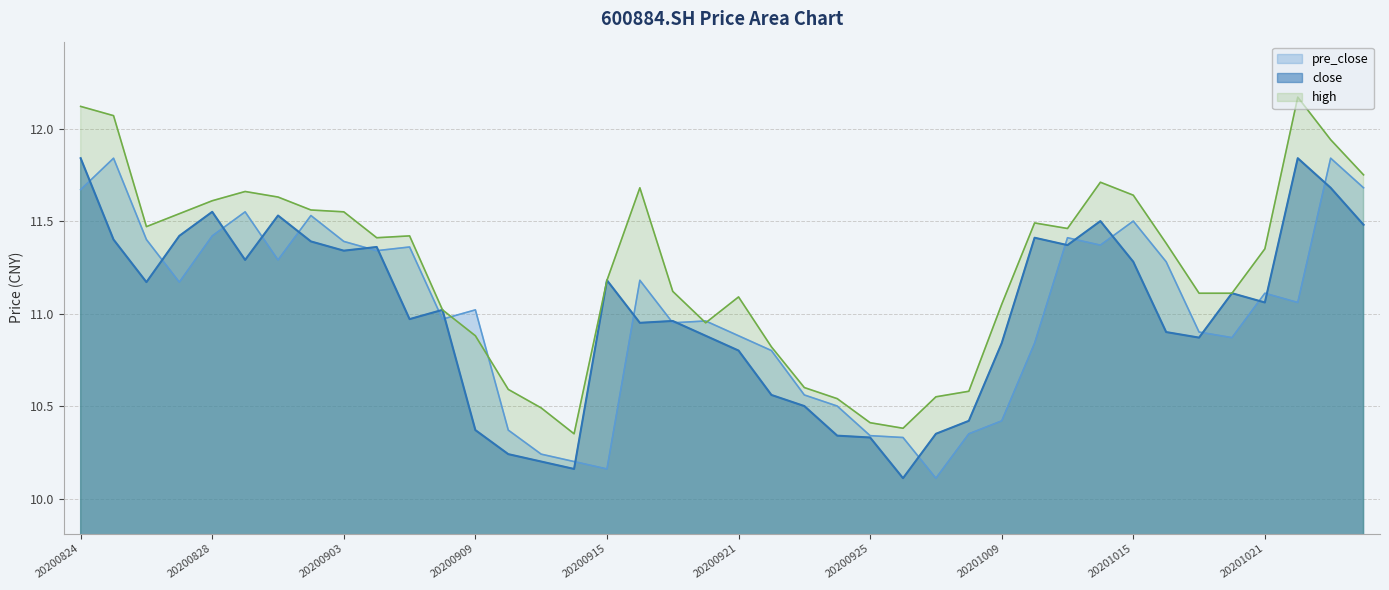

Which category has the highest value in the pre_close series?

20200825